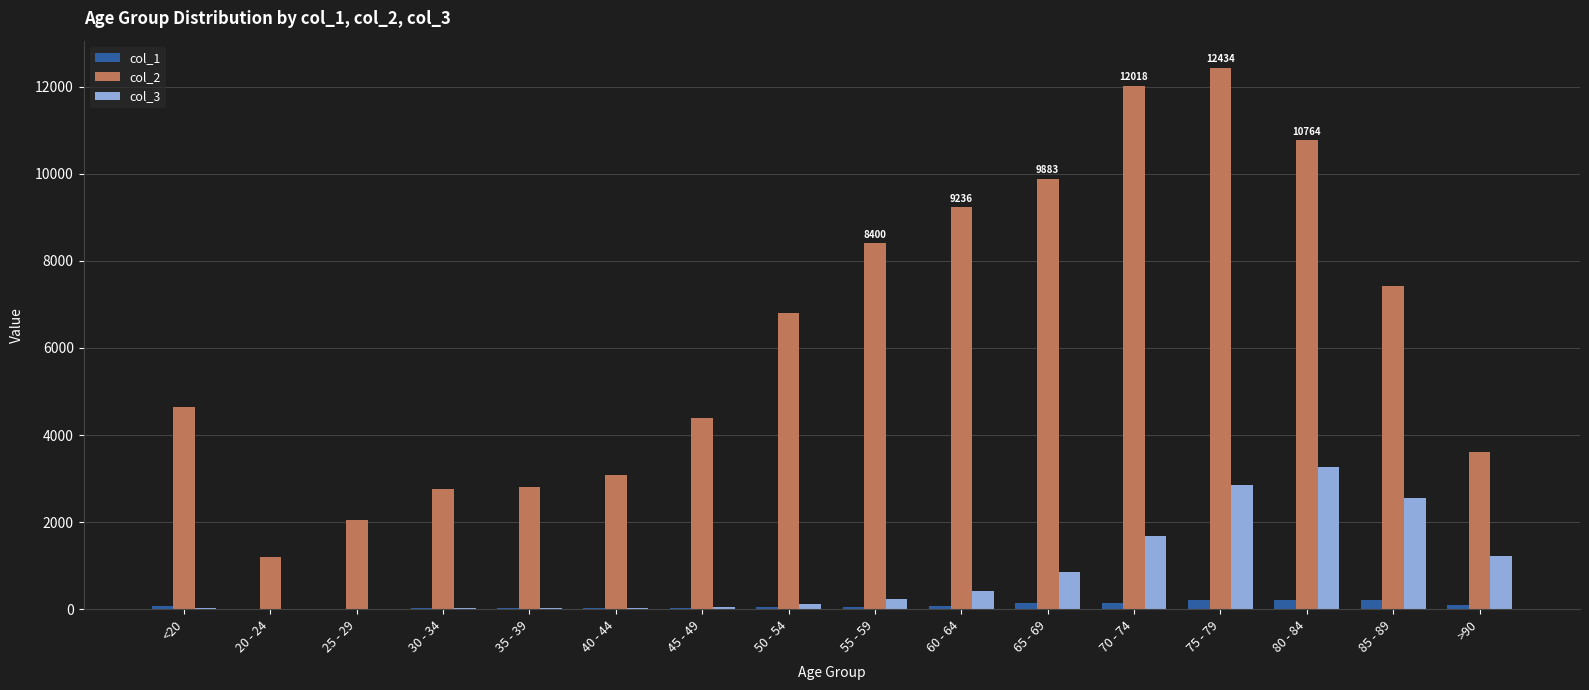

Which series has the largest total across all categories?

col_2